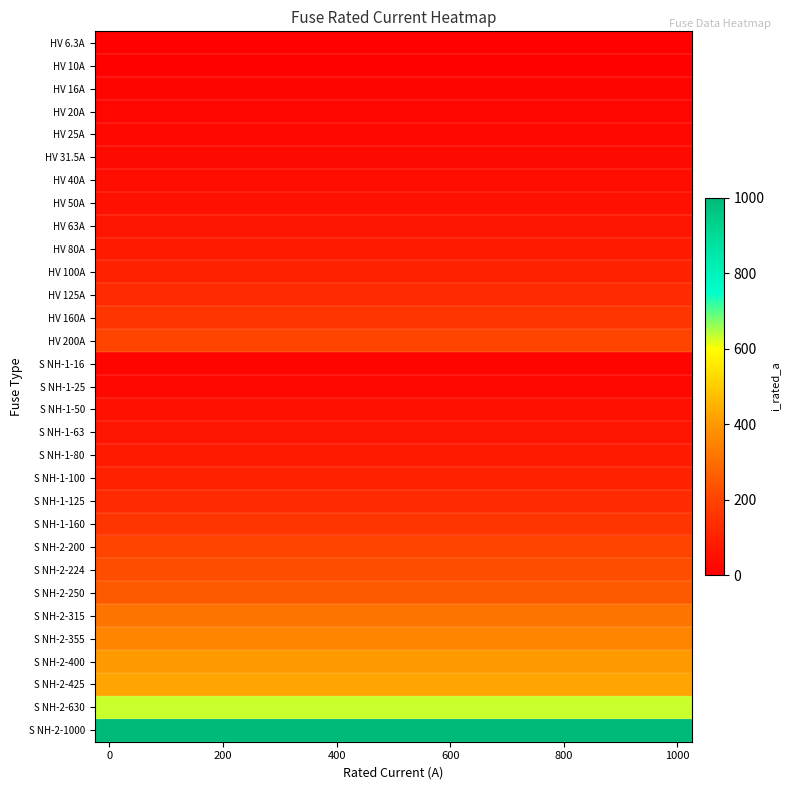

Rank the series by their maximum value, from lowest to highest.

HV 6.3A, HV 10A, HV 16A, S NH-1-16, HV 20A, HV 25A, S NH-1-25, HV 31.5A, HV 40A, HV 50A, S NH-1-50, HV 63A, S NH-1-63, HV 80A, S NH-1-80, HV 100A, S NH-1-100, HV 125A, S NH-1-125, HV 160A, S NH-1-160, HV 200A, S NH-2-200, S NH-2-224, S NH-2-250, S NH-2-315, S NH-2-355, S NH-2-400, S NH-2-425, S NH-2-630, S NH-2-1000